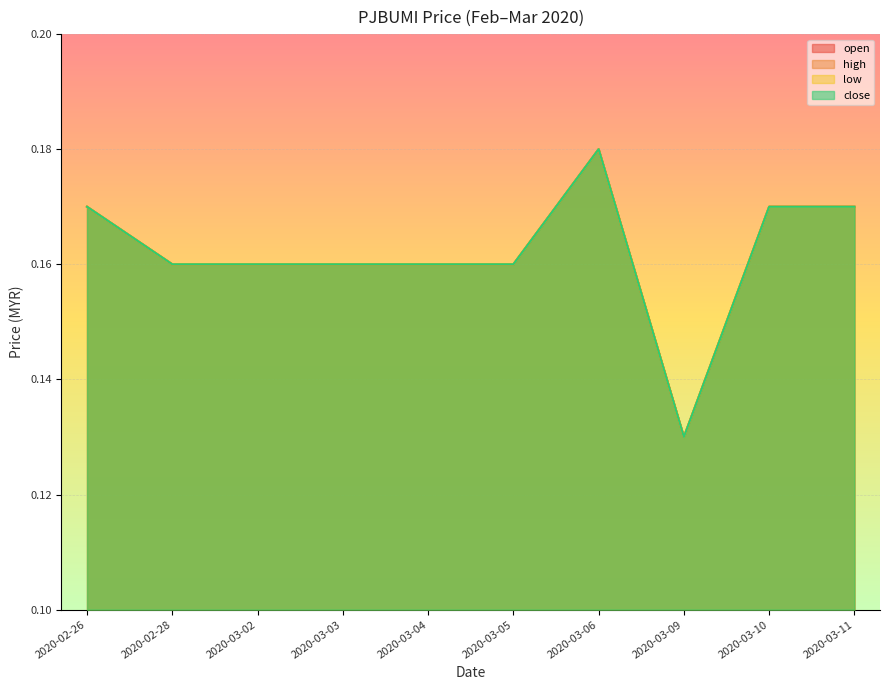

What is the total value across all series at 2020-02-28?

0.6